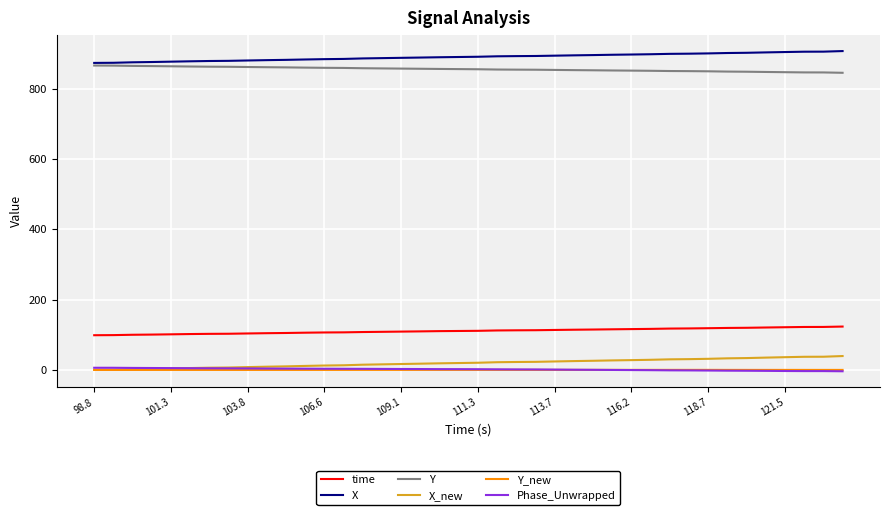

What is the sum of all X_new values?

789.1